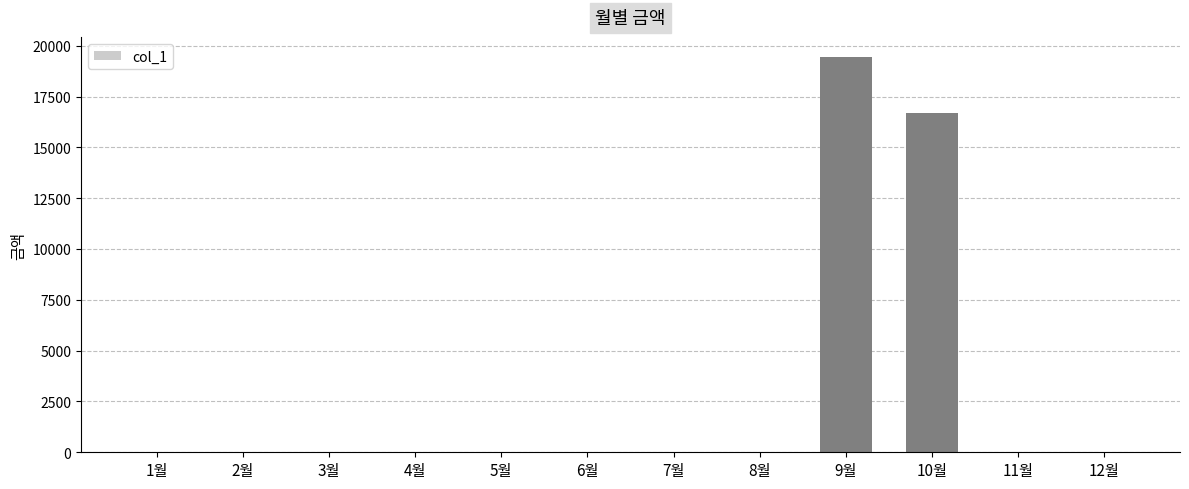

The value at 10월 is 16690. True or false?

True